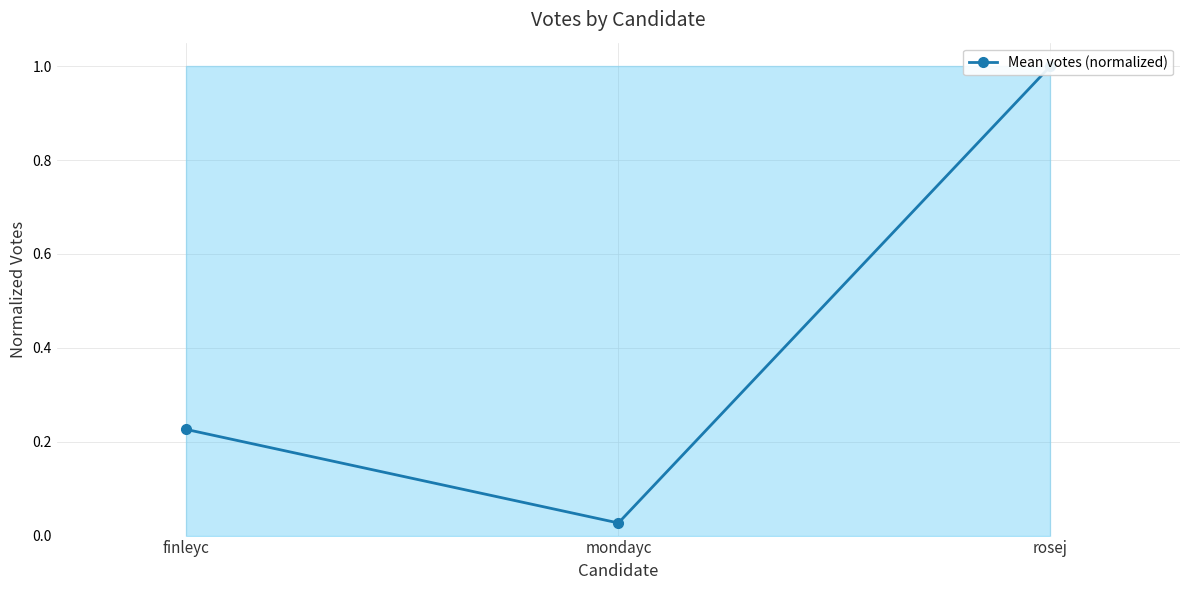

What is the label of the 3rd point from the left?

rosej